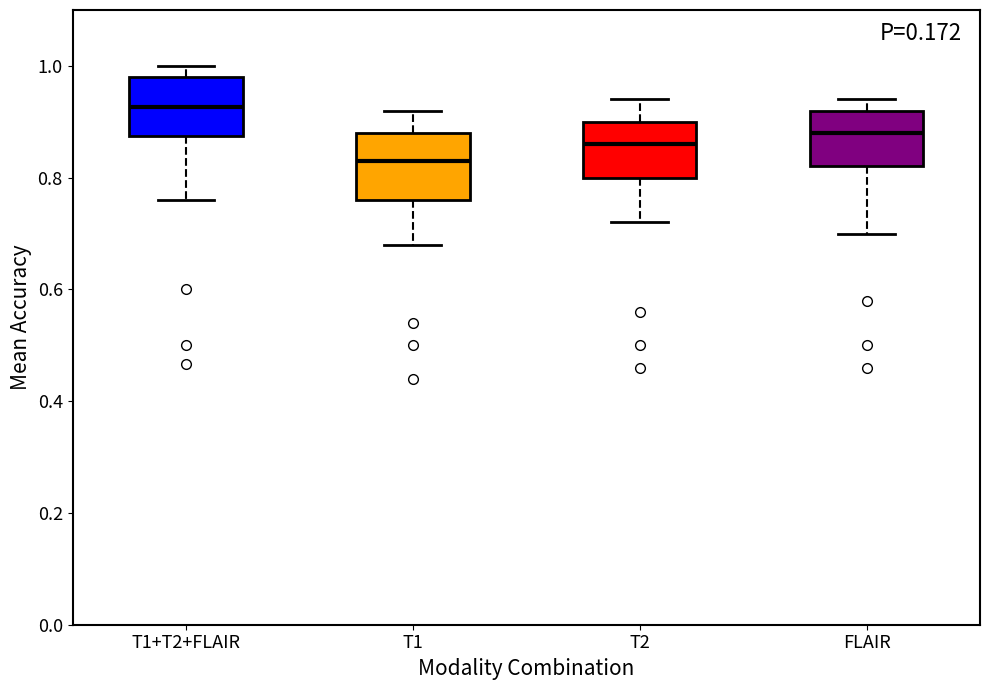

Where is the upper edge of the box for T1 on the y-axis? The values are not printed on the chart, so give them approximately, as read against the axis.

0.88